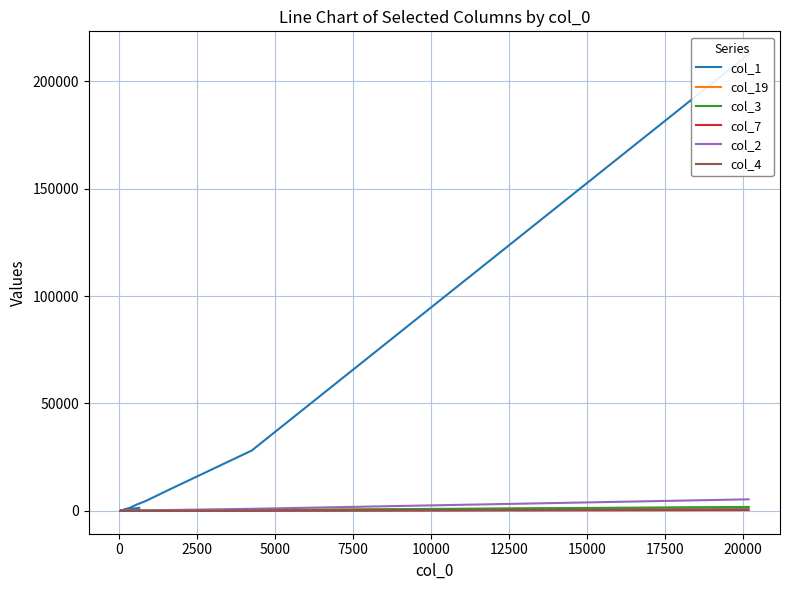

How many series are shown in this chart?

6